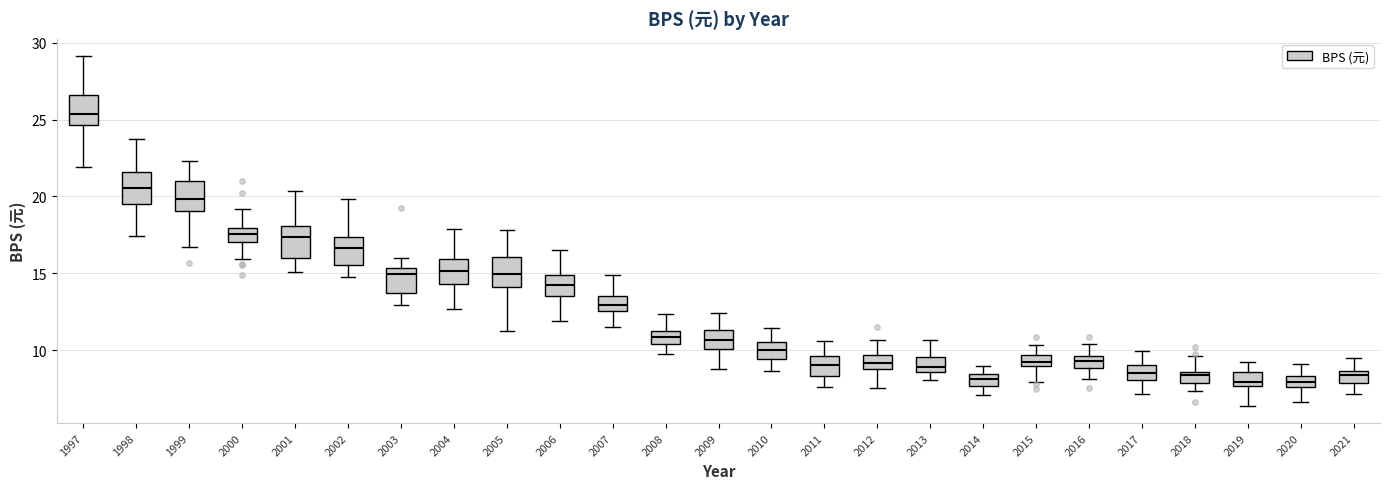

Where is the lower edge of the box at x = 2015 on the y-axis? The values are not printed on the chart, so give them approximately, as read against the axis.

9.0